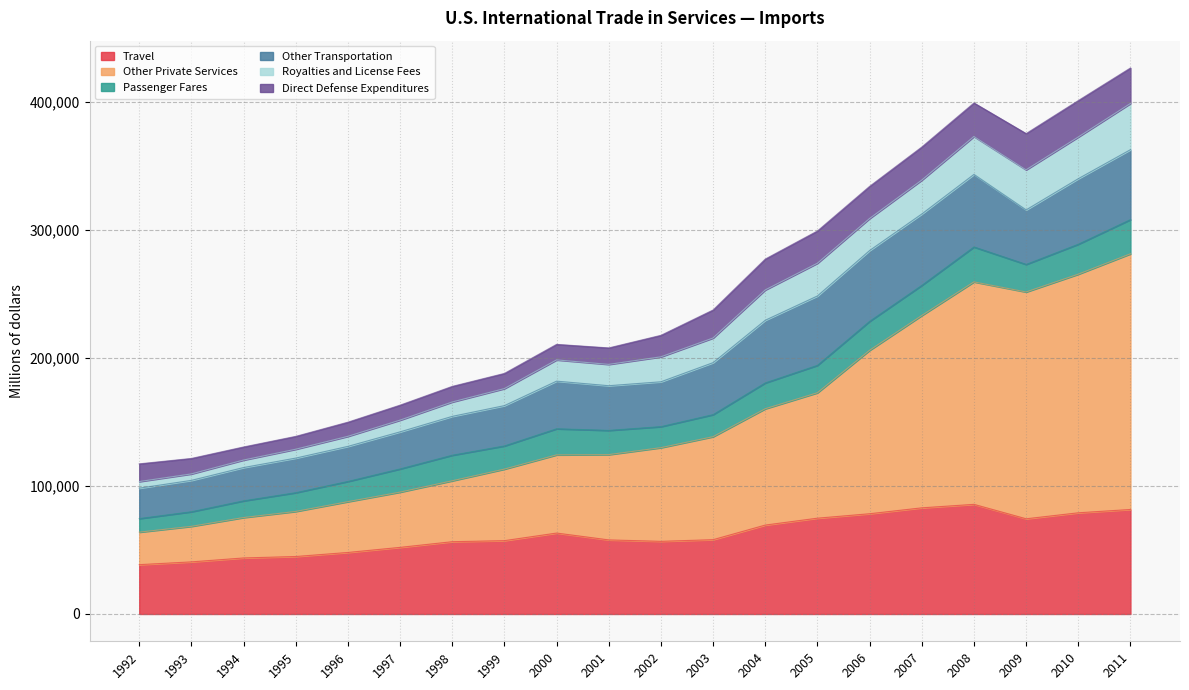

At how many categories does at least one series exceed 244132?

8